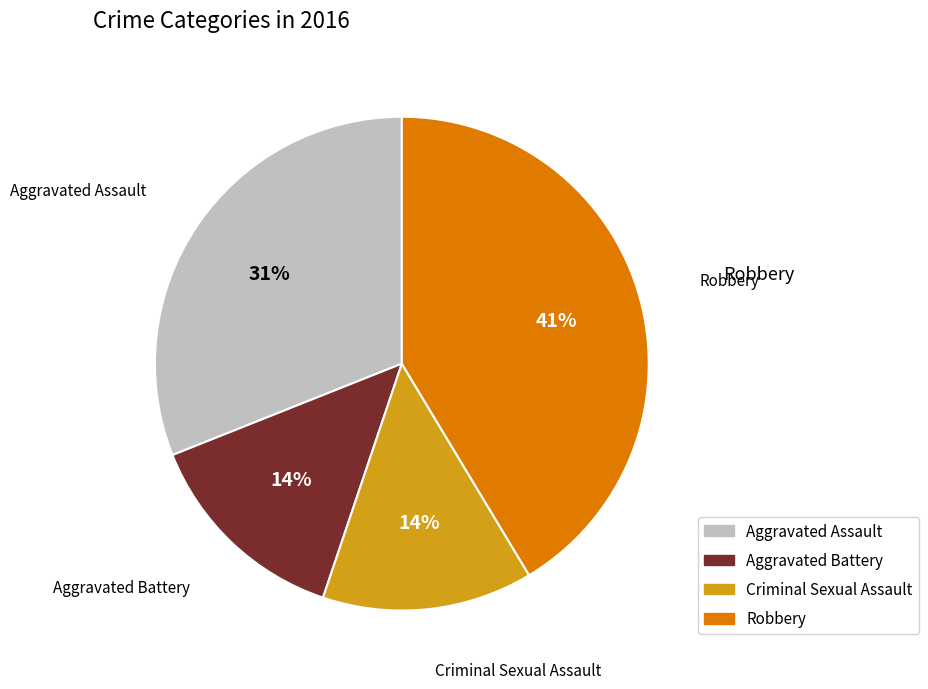

To the nearest percent, what portion does Aggravated Assault represent?

31%